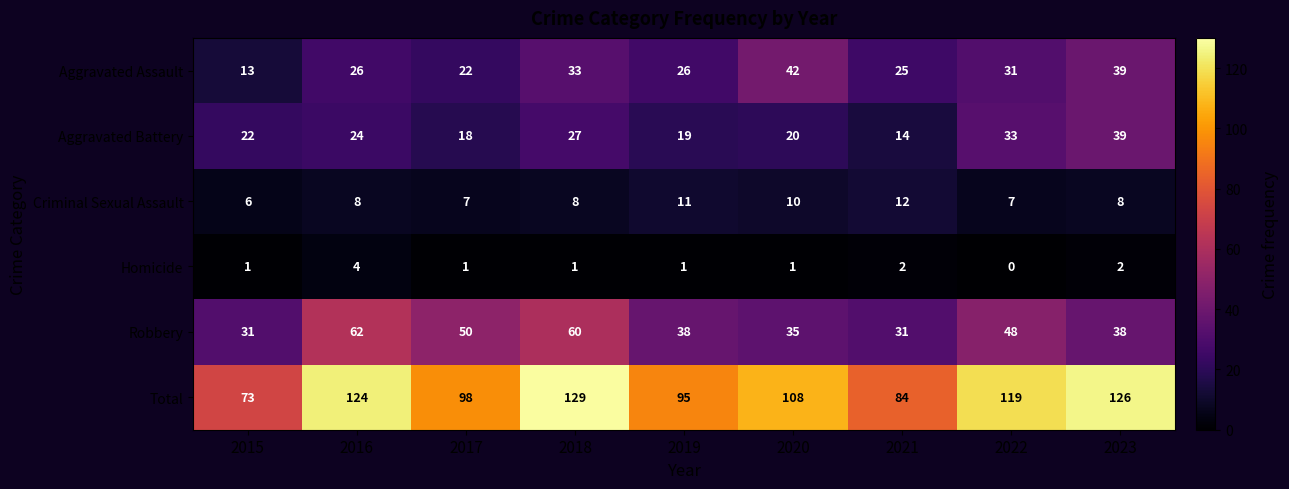

What is the difference between the maximum and minimum values in the Criminal Sexual Assault series?

6